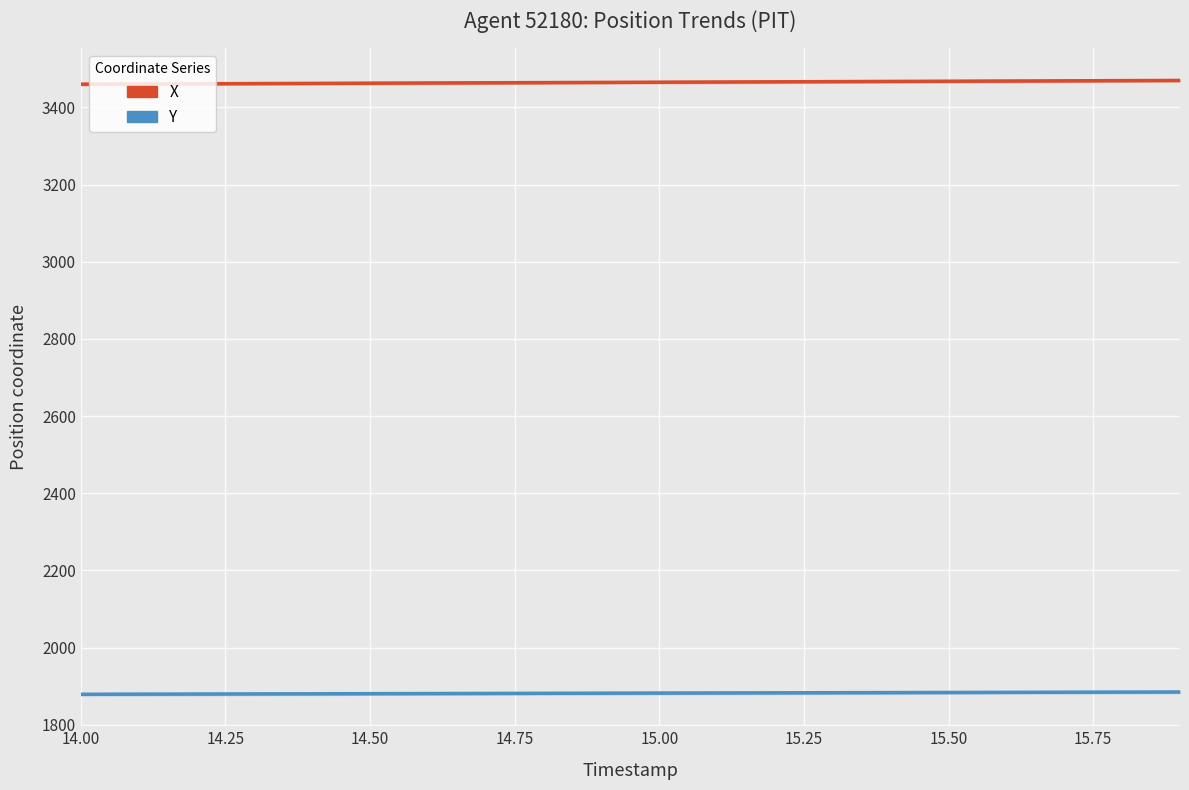

True or false: X (position) has a value of 1923.1 at 15.50.

False